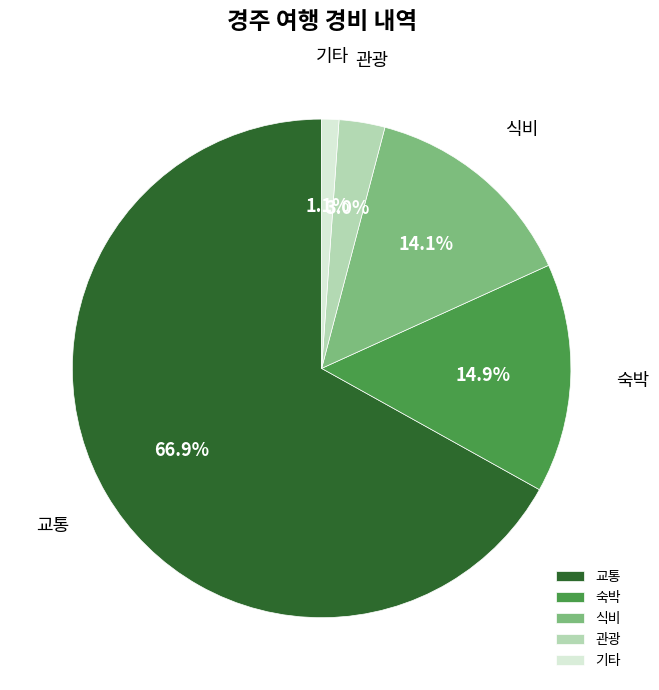

To the nearest percent, what percentage of the pie is 기타?

1%